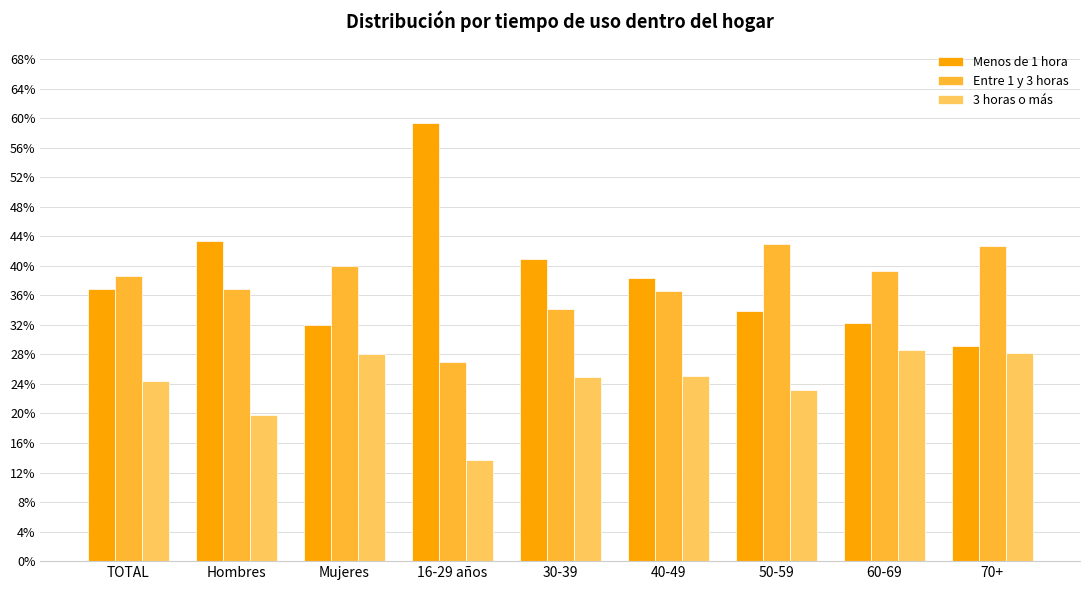

The Entre 1 y 3 horas series shows 0.3 at 16-29 años. True or false?

True